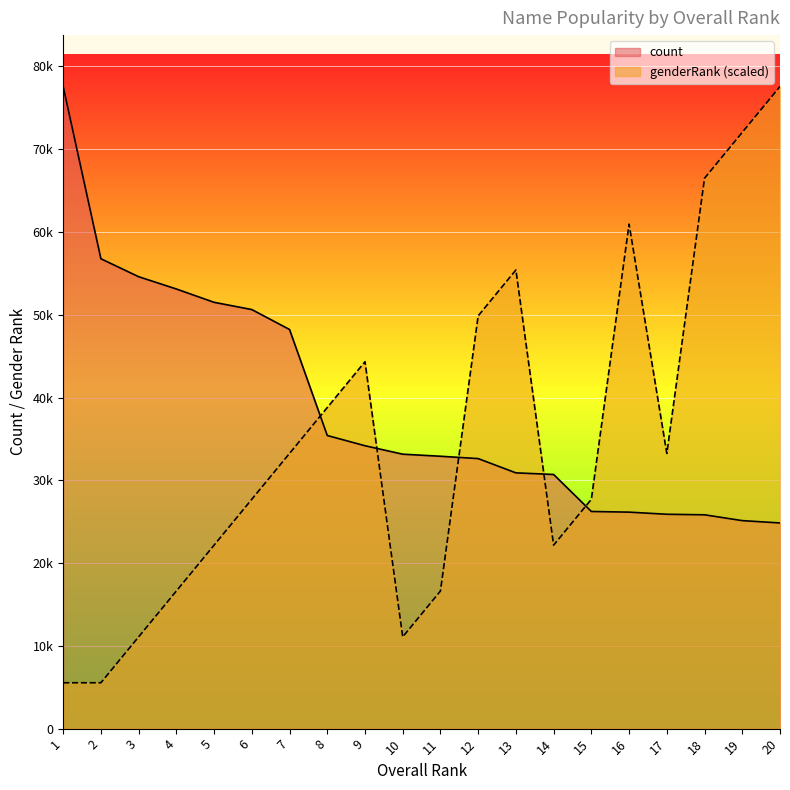

Reading left to right, list all the values displayed in this chart.

count: 77585.0	56771.0	54603.0	53118.0	51508.0	50635.0	48224.0	35416.0	34179.0	33159.0	32910.0	32625.0	30902.0	30706.0	26237.0	26157.0	25900.0	25835.0	25132.0	24850.0
genderRank: 5541.8	5541.8	11083.6	16625.4	22167.1	27708.9	33250.7	38792.5	44334.3	11083.6	16625.4	49876.1	55417.9	22167.1	27708.9	60959.6	33250.7	66501.4	72043.2	77585.0